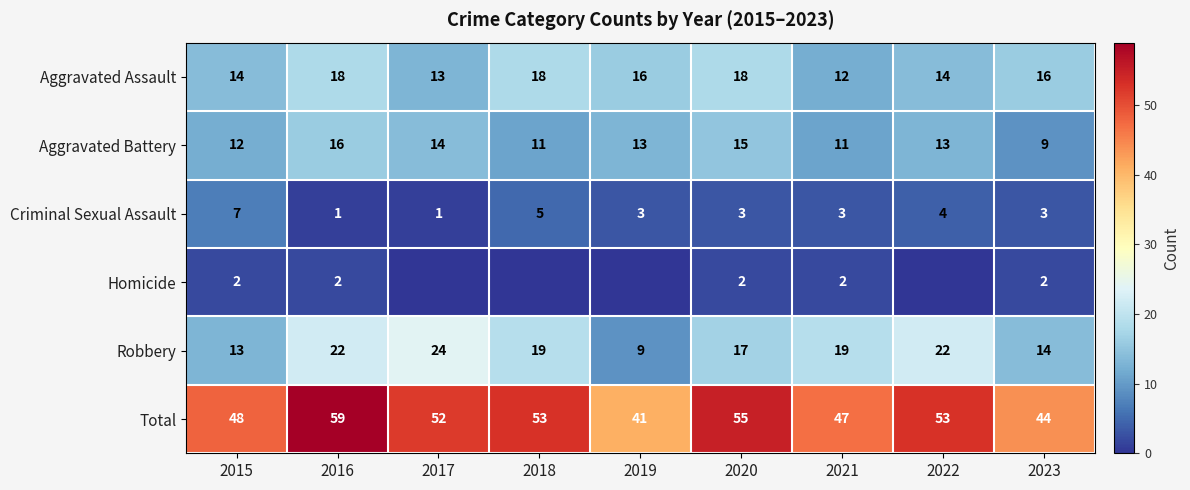

What is the average value of the Aggravated Battery series?

13